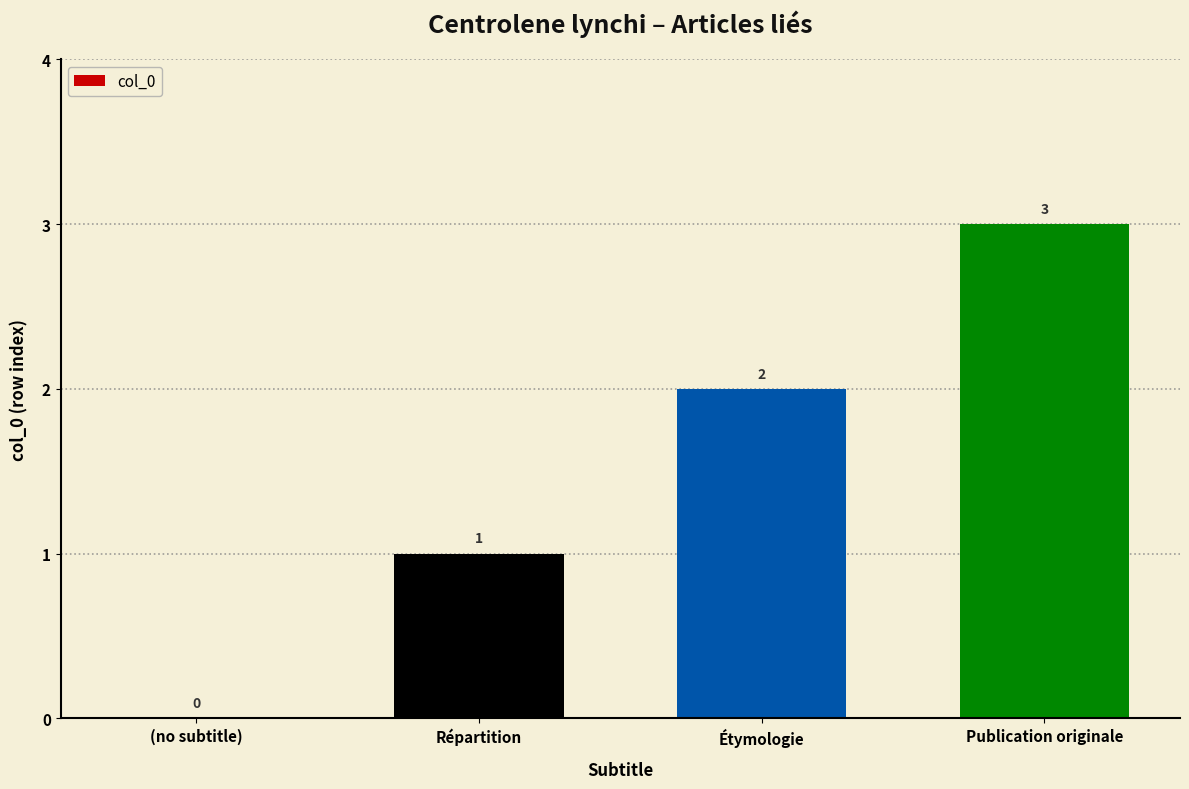

Read the value at Publication originale.

3